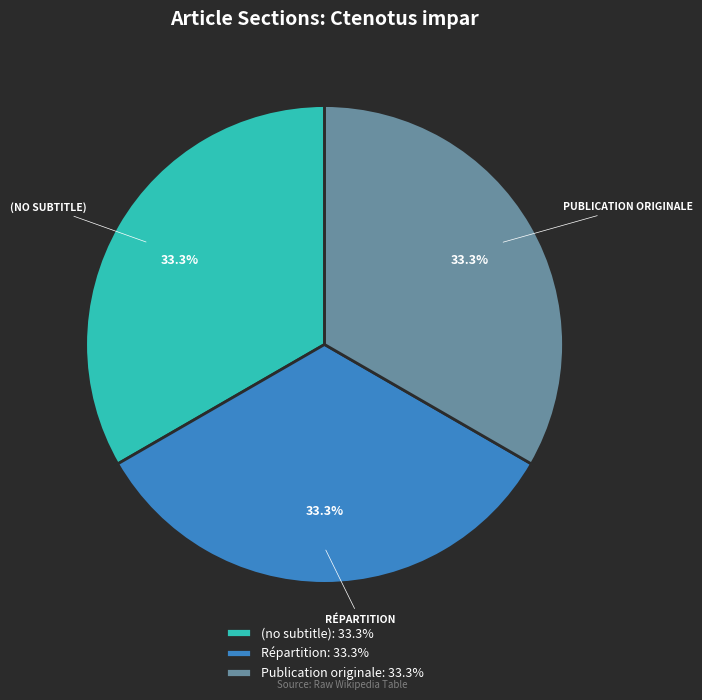

Is (no subtitle): 33.3% the majority of the pie?

No